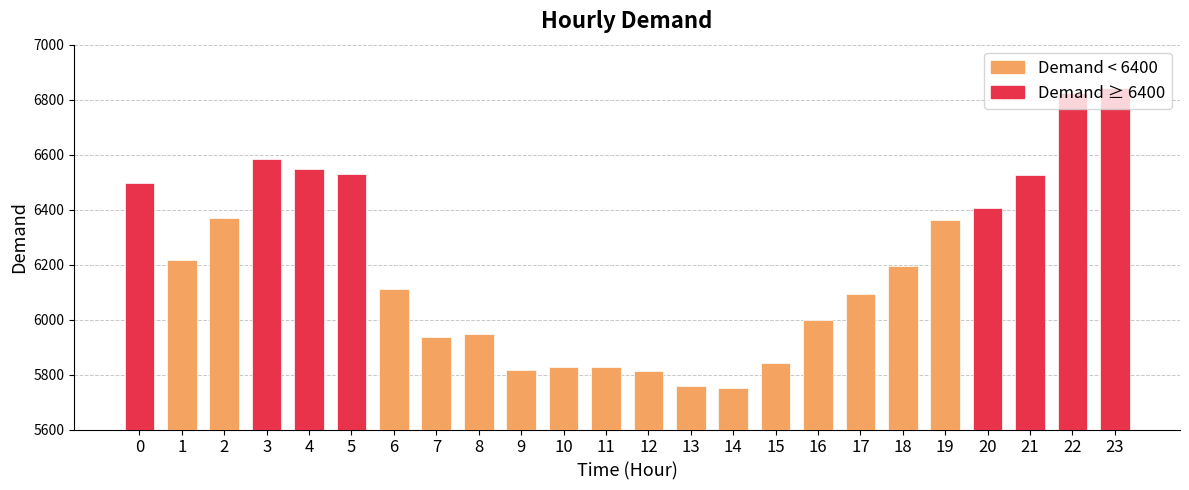

Which has a higher value, 22 or 13?

22